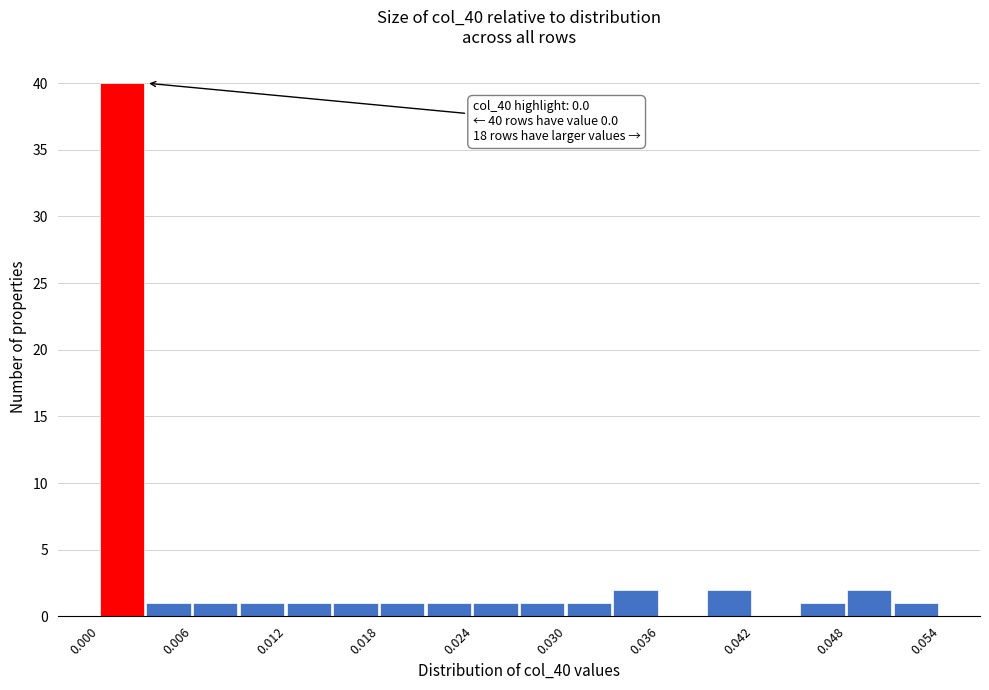

Around what value on the x-axis is the tallest bar? Give the approximate position of its centre, as read against the axis.

0.001